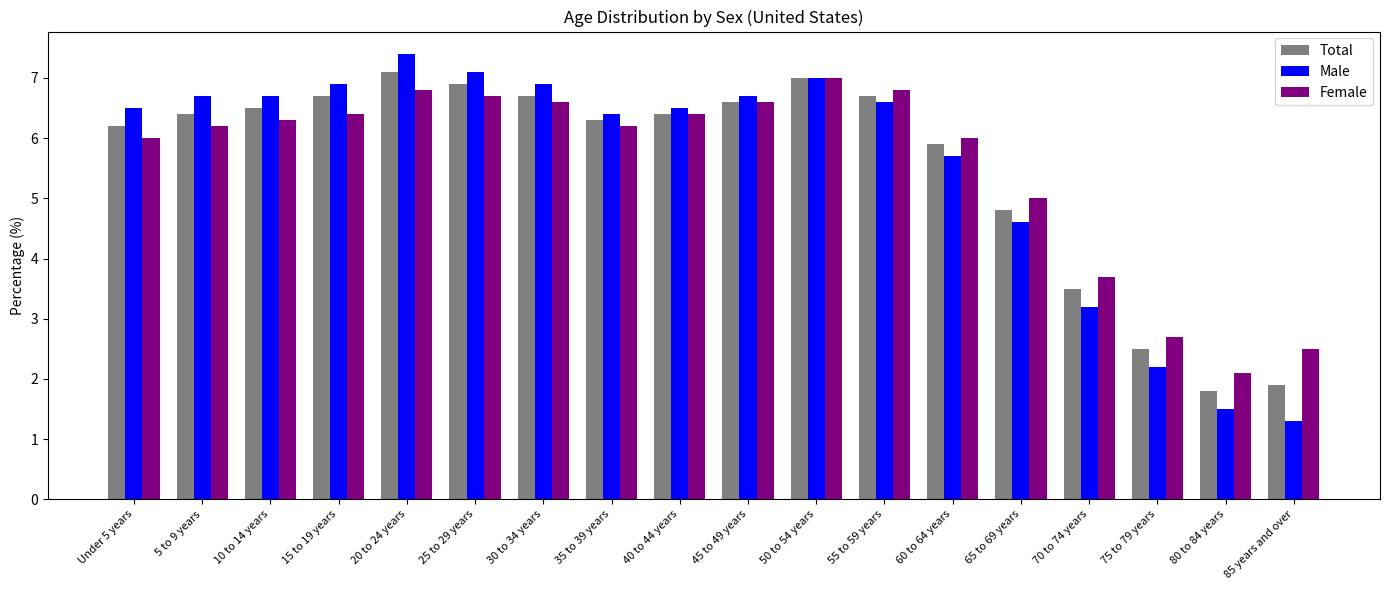

Between 35 to 39 years and 50 to 54 years, which series saw the biggest shift?

Female